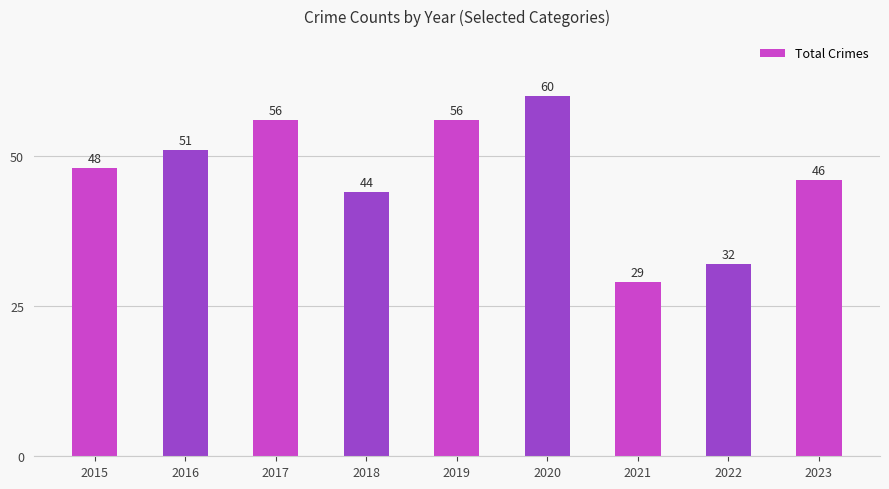

What is the average value?

47